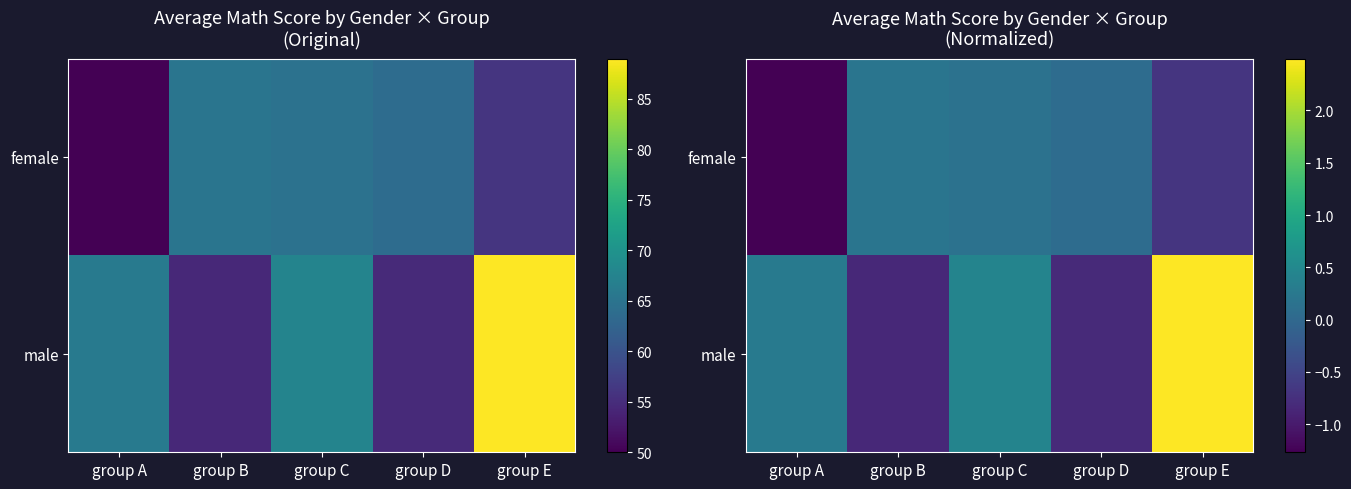

What is the difference between the highest and lowest values at group D?

0.9